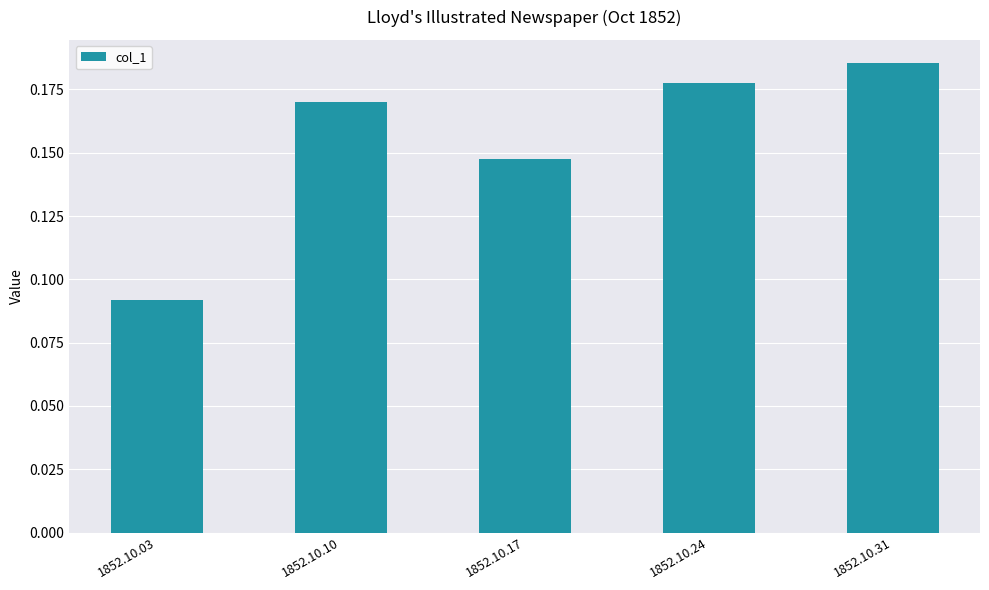

True or false: the data shows 0.1 at 1852.10.10.

False